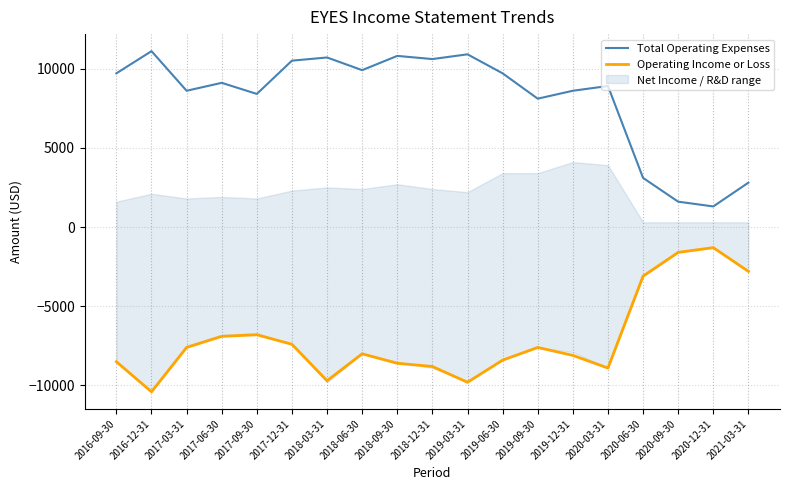

What is the sum of all Total Operating Expenses values?

154400